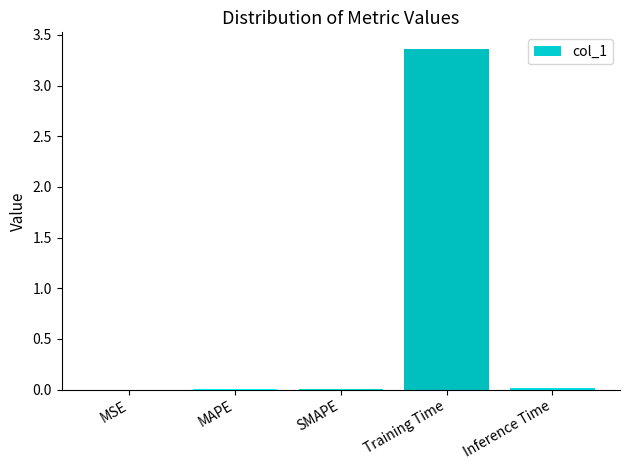

The value at MAPE is 0.0. True or false?

True